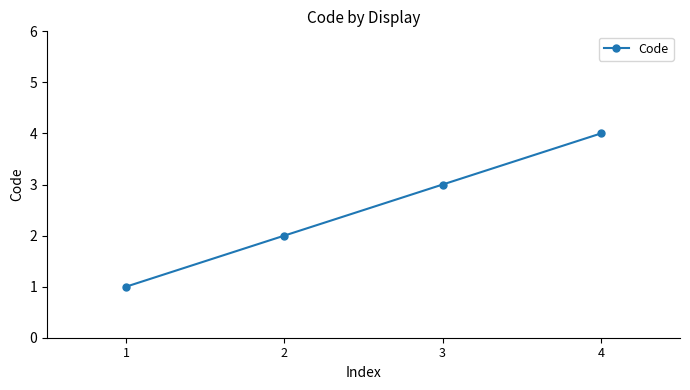

What is the sum of the values at 3 and 1?

4